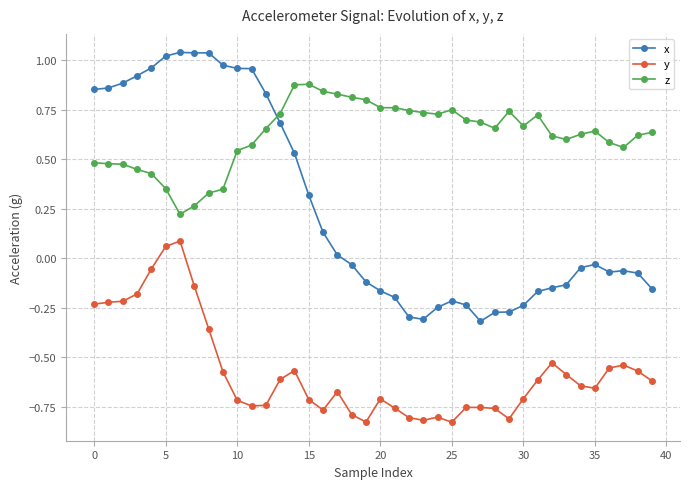

Rank the series by their average value, from highest to lowest.

z, x, y